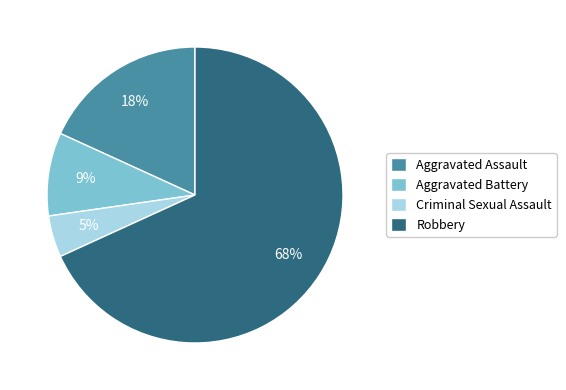

Which slice is the largest?

Robbery